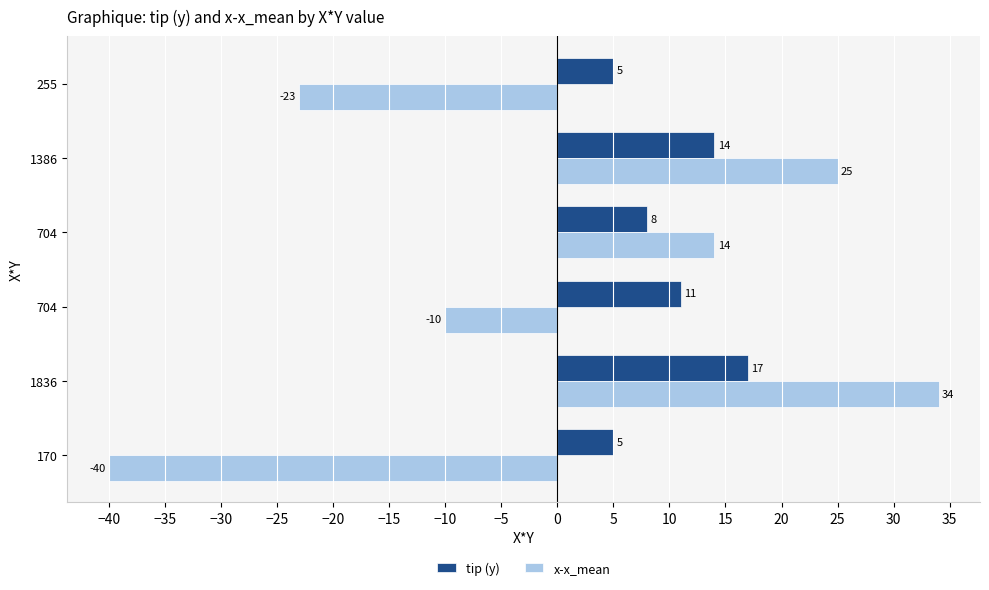

How many series are shown in this chart?

2